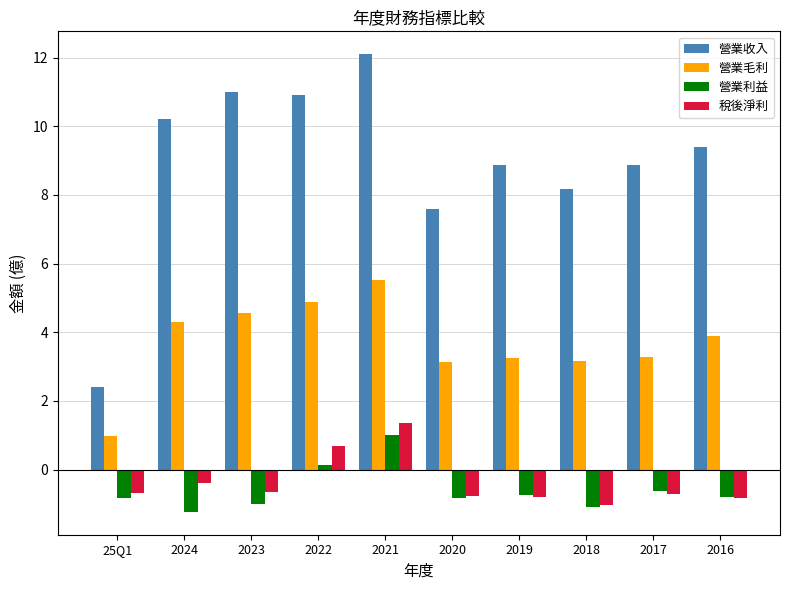

What is the minimum value for 稅後淨利?

-1.0